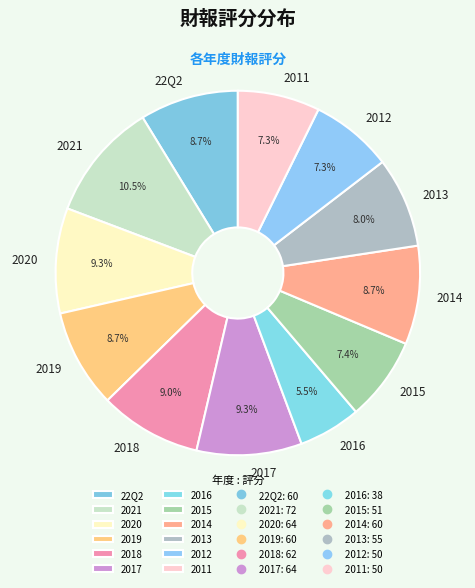

Between 2015 and 2019, which is larger?

2019